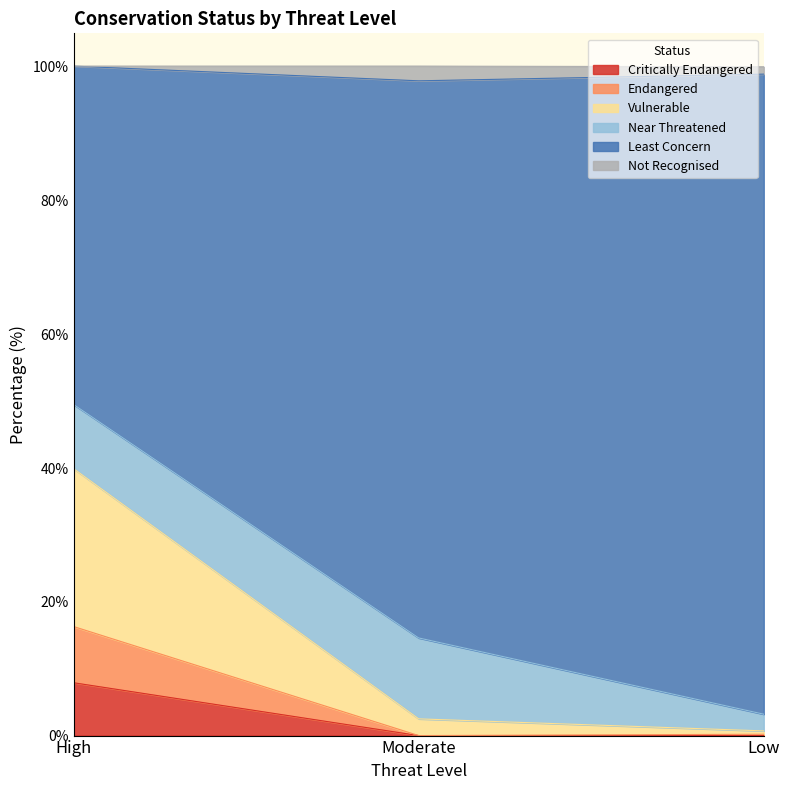

What is the total value across all series at High?

100.1